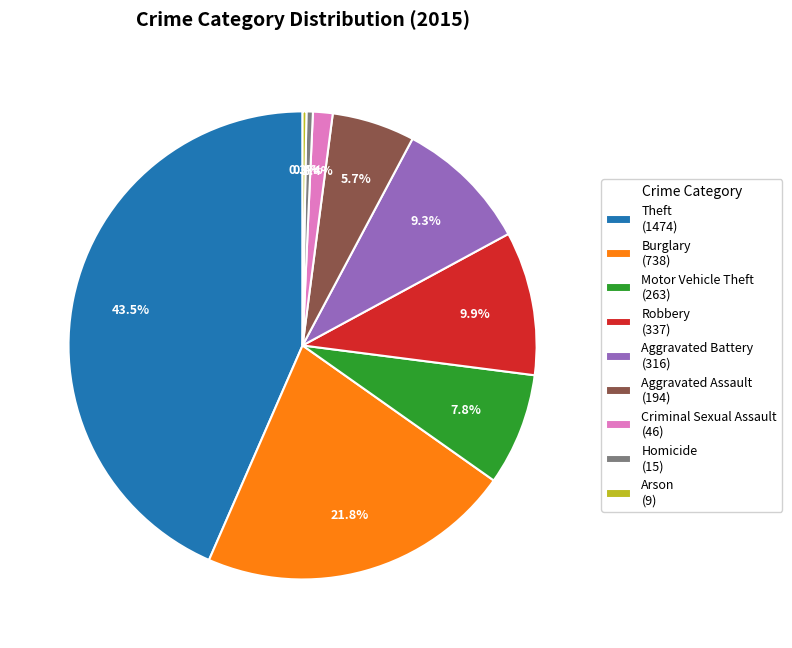

Does Homicide (15) account for over 50% of the chart?

No